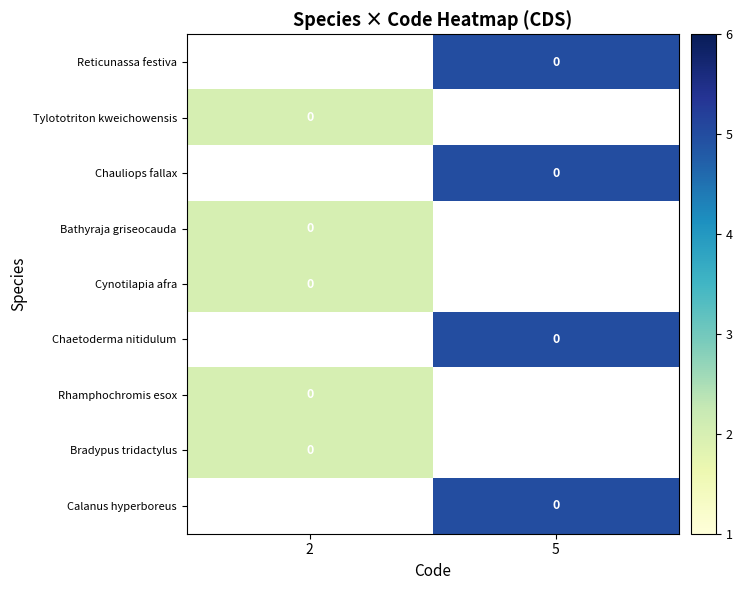

How many positive values does the Chauliops fallax series have?

1